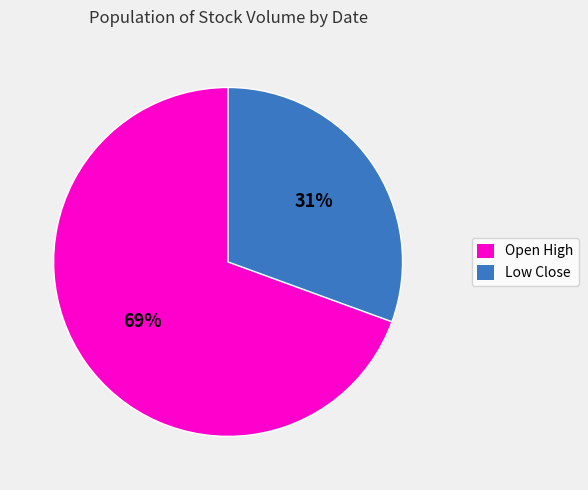

Does any single category account for the majority?

Yes